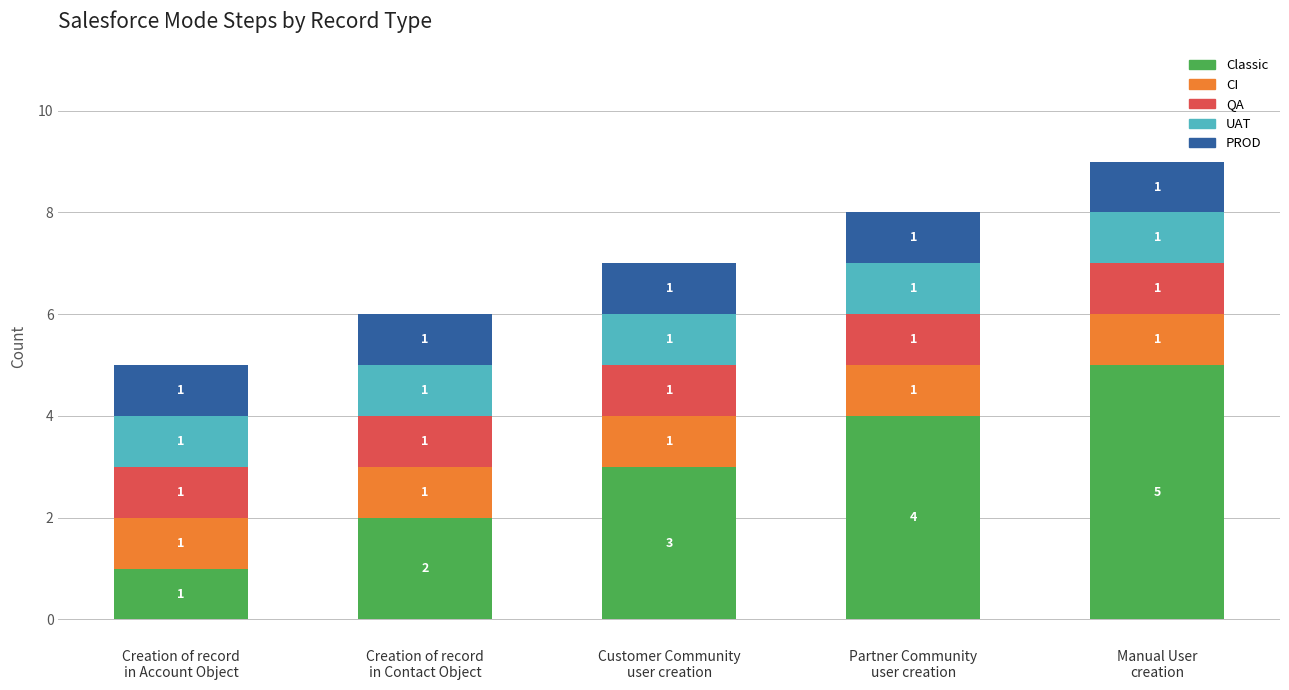

What is the maximum value for Classic?

5